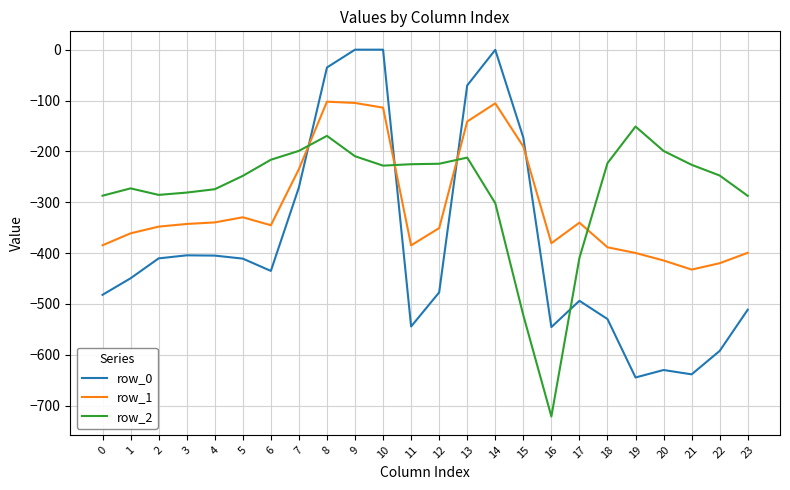

True or false: row_1 has more than 2 interior local peaks.

True